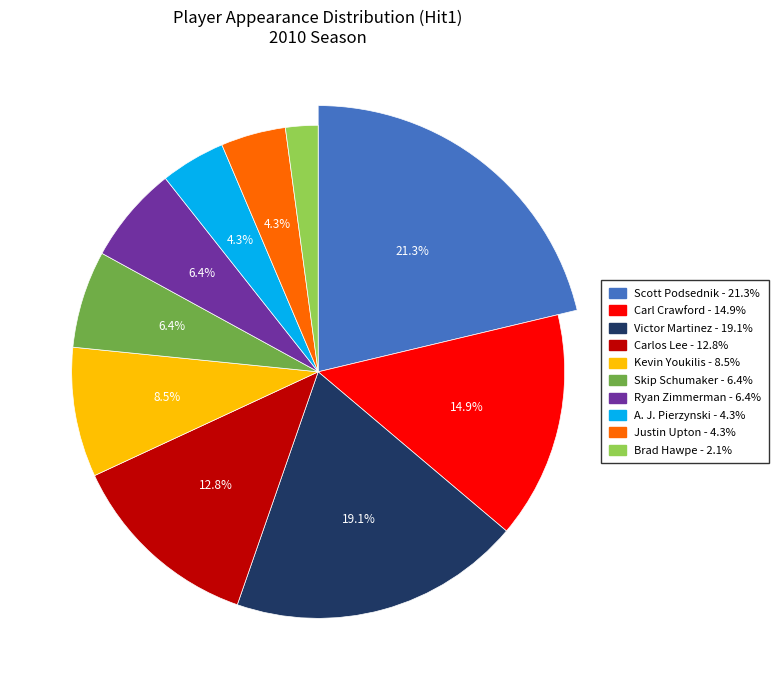

Does Skip Schumaker account for over 50% of the chart?

No